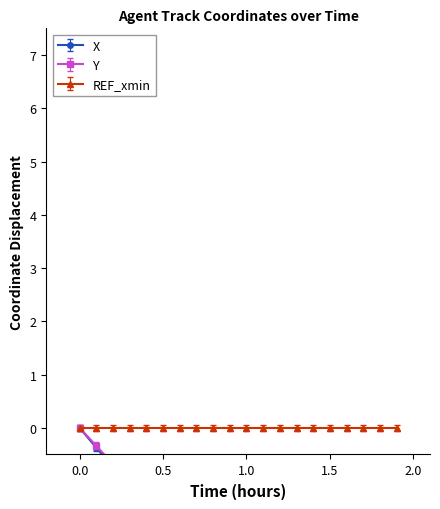

Reading left to right, extract all data points from this chart.

X: 0.0	-0.4	-0.7	-1.1	-1.5	-1.8	-2.2	-2.6	-3.0	-3.3	-3.7	-4.1	-4.4	-4.8	-5.1	-5.5	-5.9	-6.3	-6.6	-7.0
Y: 0.0	-0.3	-0.7	-1.0	-1.3	-1.7	-2.0	-2.4	-2.7	-3.1	-3.4	-3.8	-4.1	-4.5	-4.8	-5.2	-5.5	-5.9	-6.3	-6.6